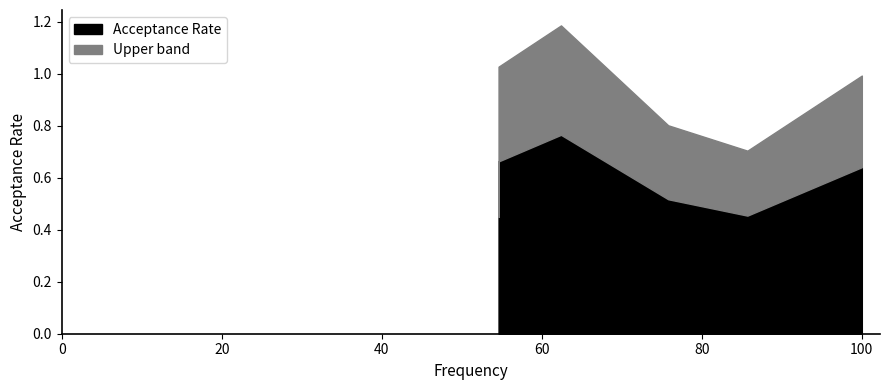

True or false: there are more than 0 points higher than both neighbors.

True